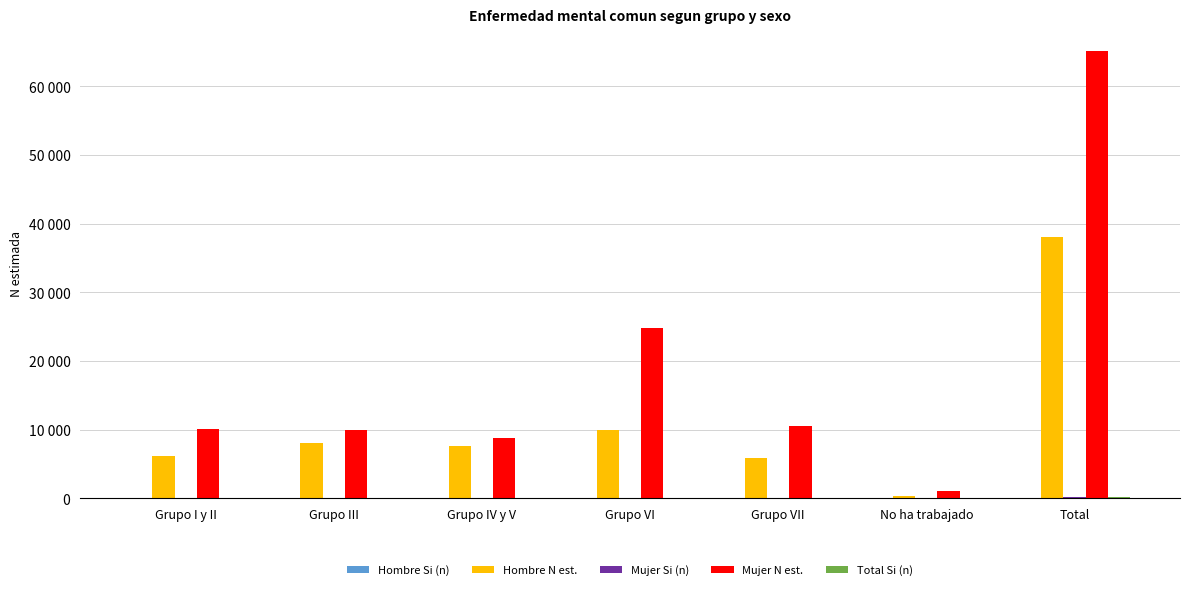

What is the difference between the second highest and minimum values in the Hombre Si (n) series?

18